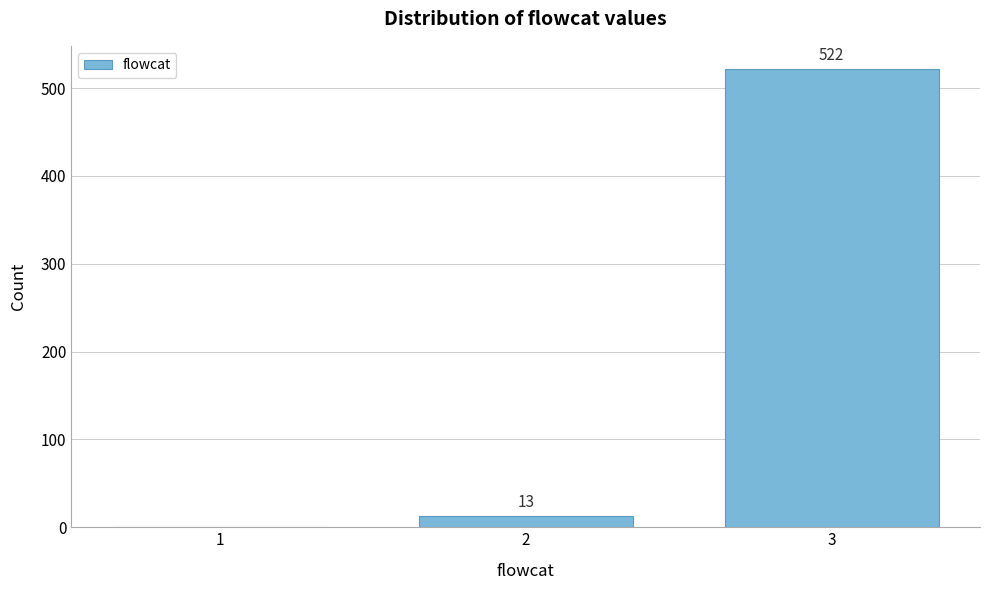

Reading right to left, list all the values displayed in this chart.

3=522	2=13	1=0